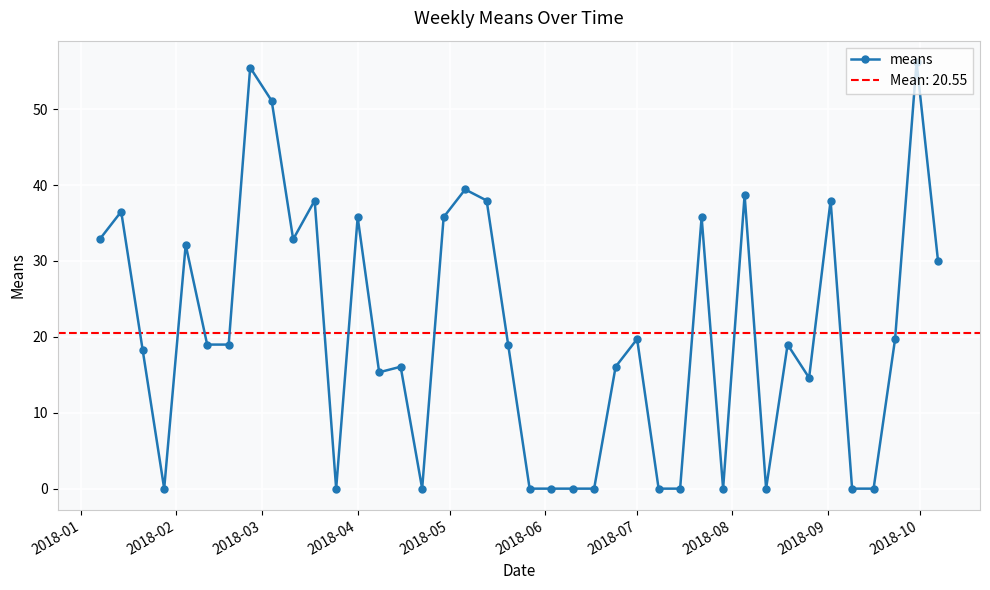

What is the maximum value for means?

56.2